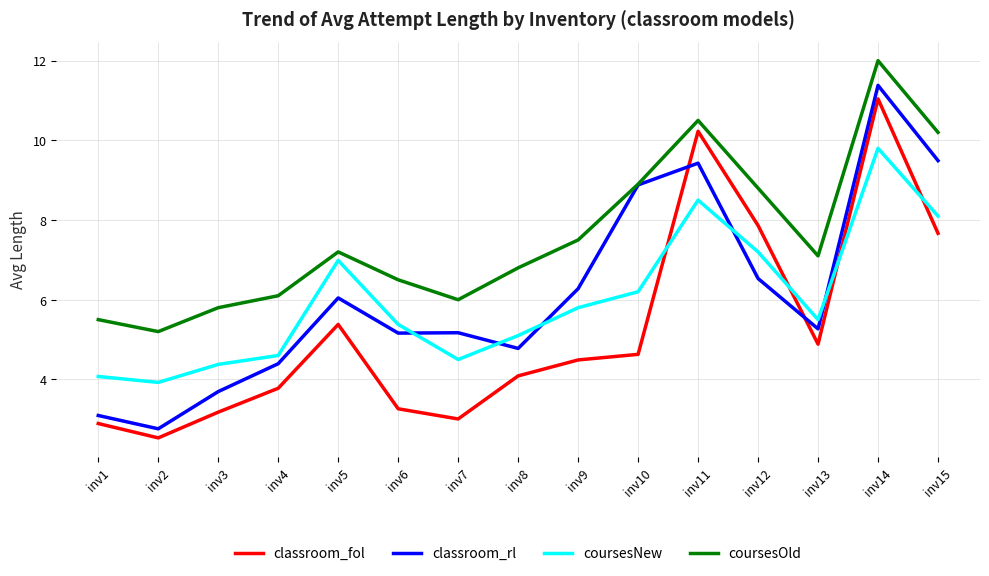

Is this an area chart (filled region under the line)?

No